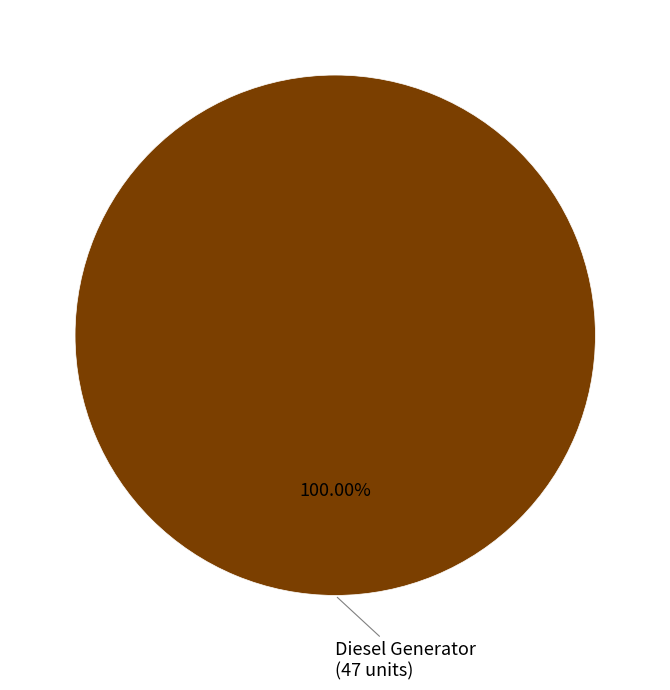

What percentage is the Diesel Generator slice, to the nearest percent?

100%